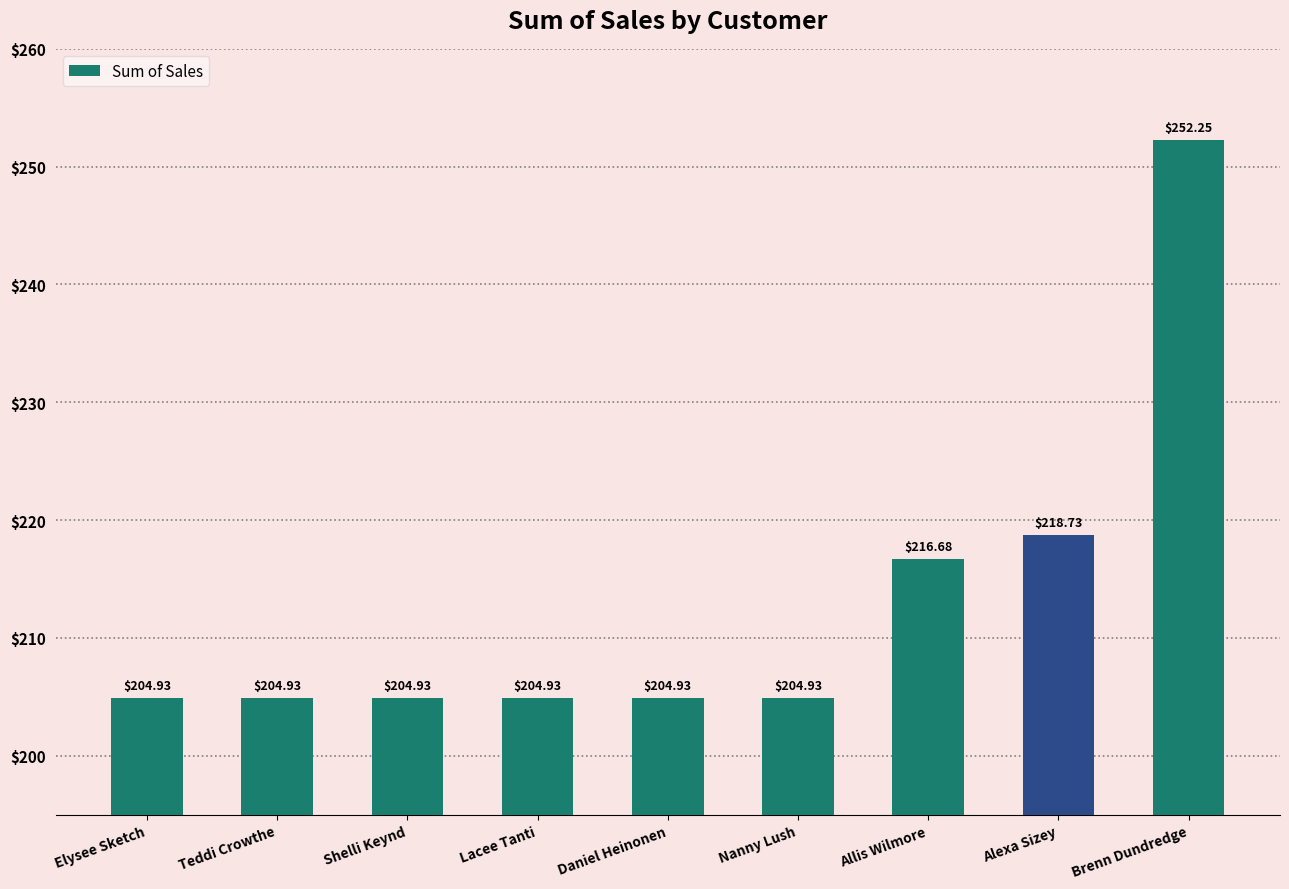

What is the label of the 9th bar from the left?

Brenn Dundredge